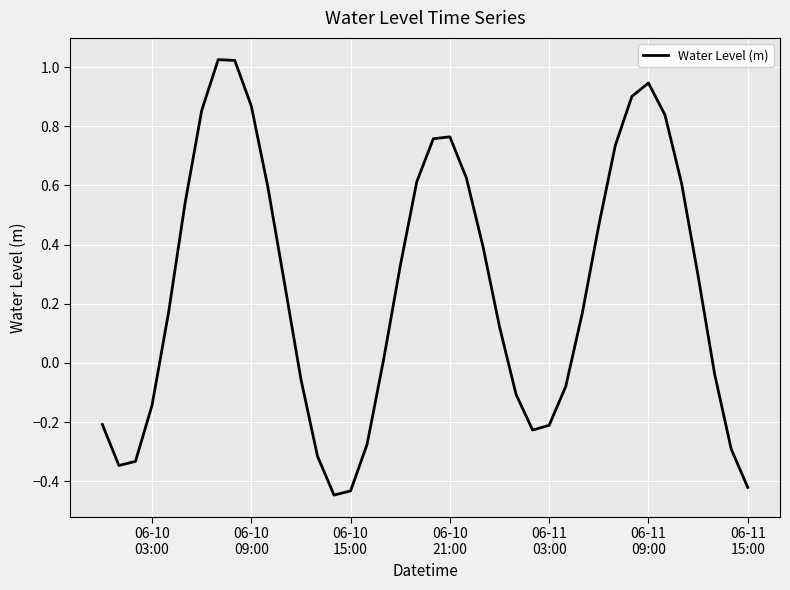

What is the difference between the maximum and minimum values?

1.5